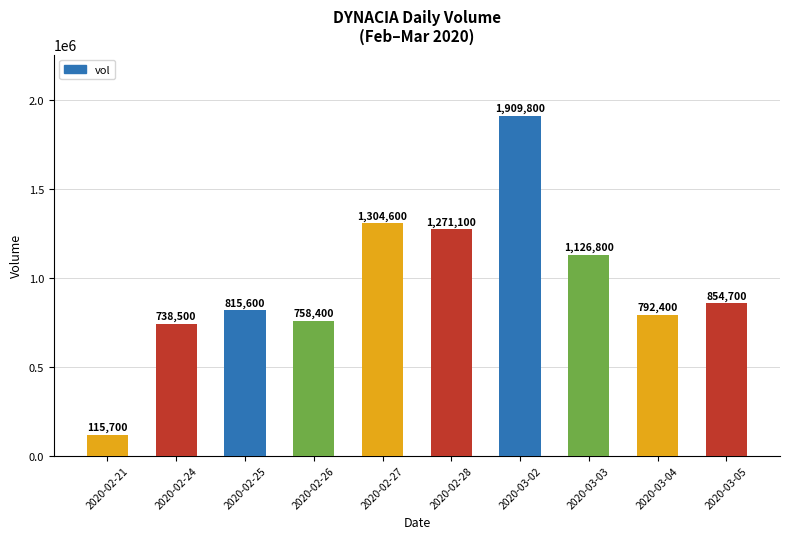

The value at 2020-02-25 is 1182911. True or false?

False